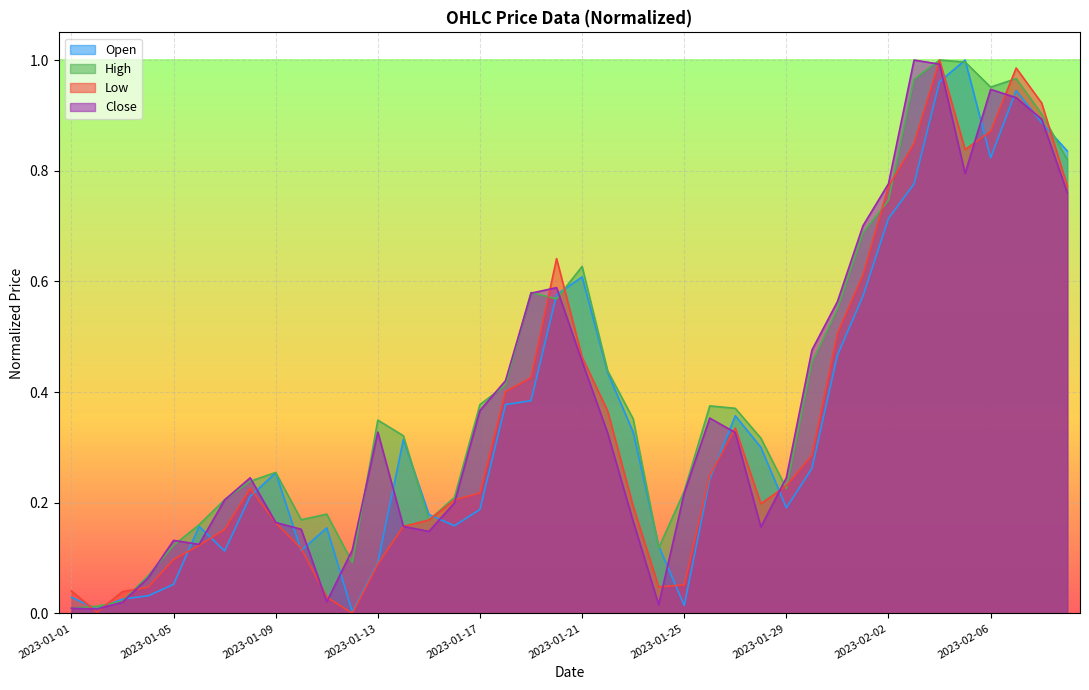

What is the difference between the maximum and minimum values in the Close series?

1.0